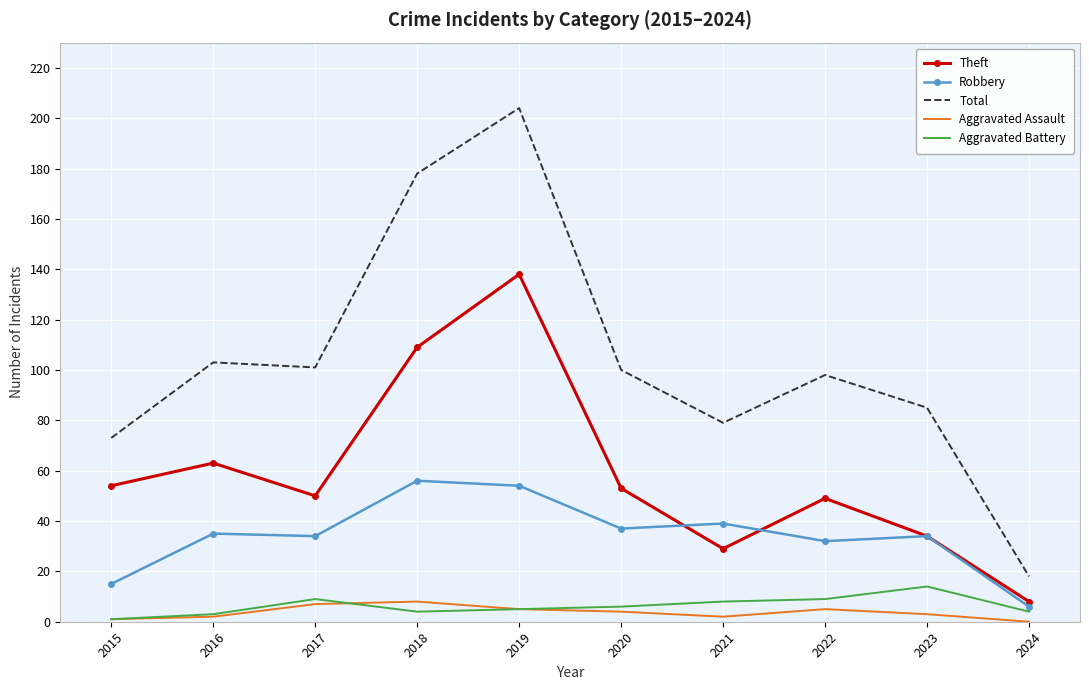

Where is the first local minimum for Total?

2017